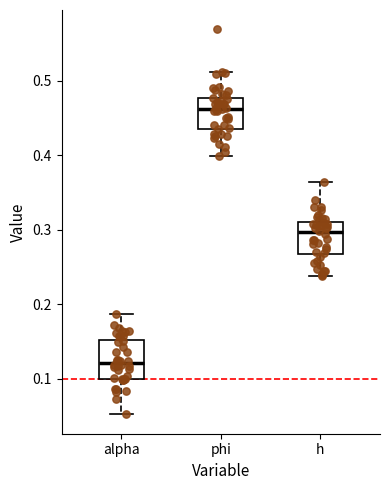

Which box is the tallest, from its lower edge to its upper edge?

alpha